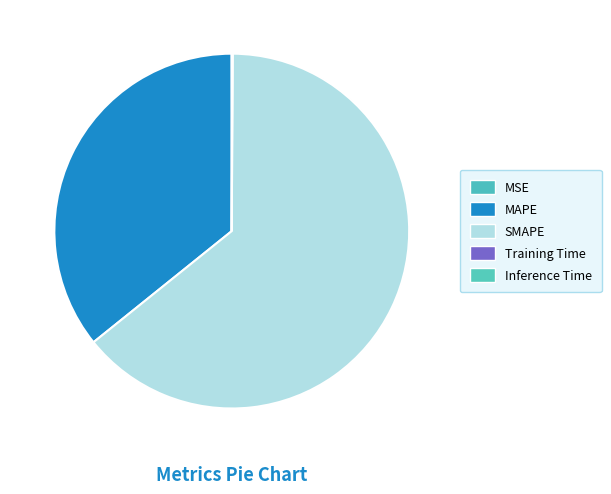

To the nearest percent, what is the average slice percentage?

20%